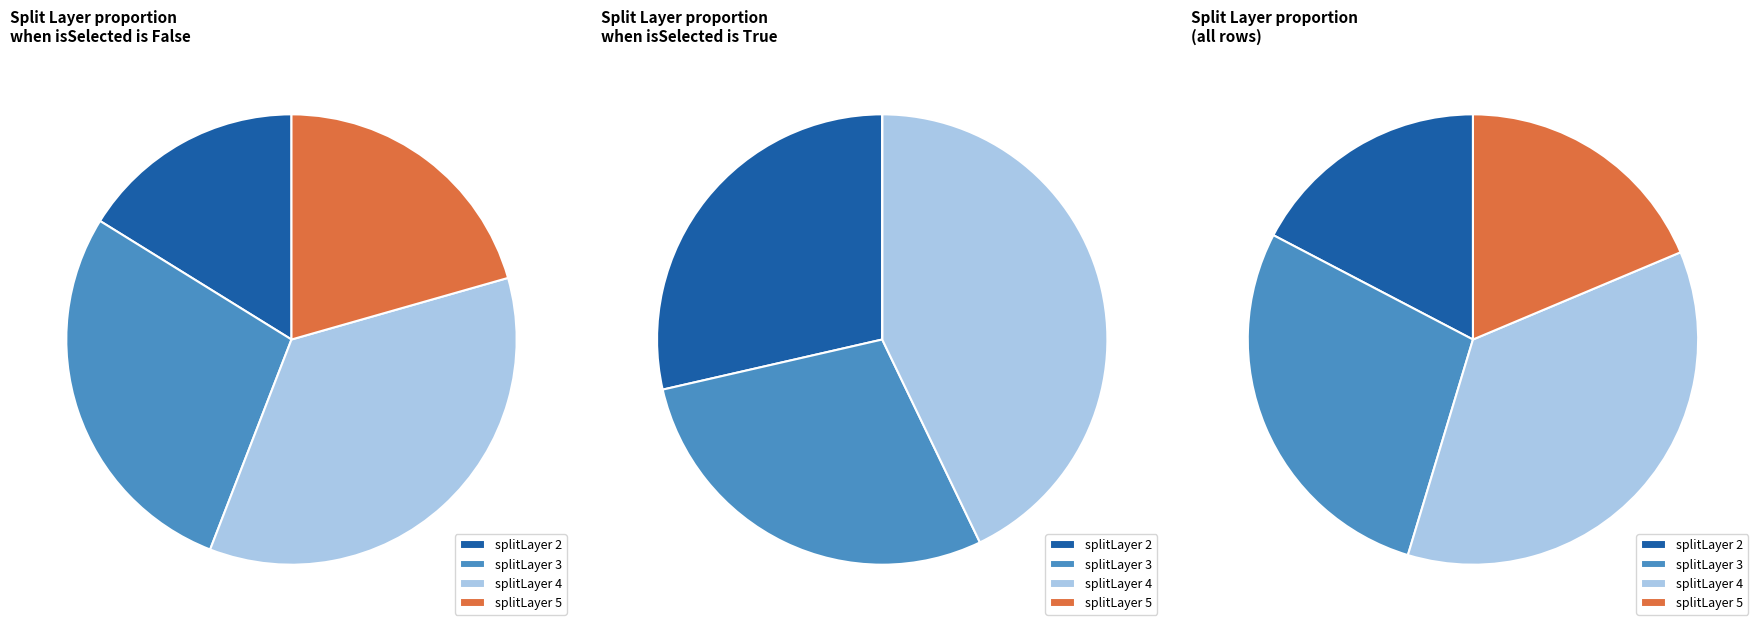

True or false: 3 accounts for 25% of the total.

True